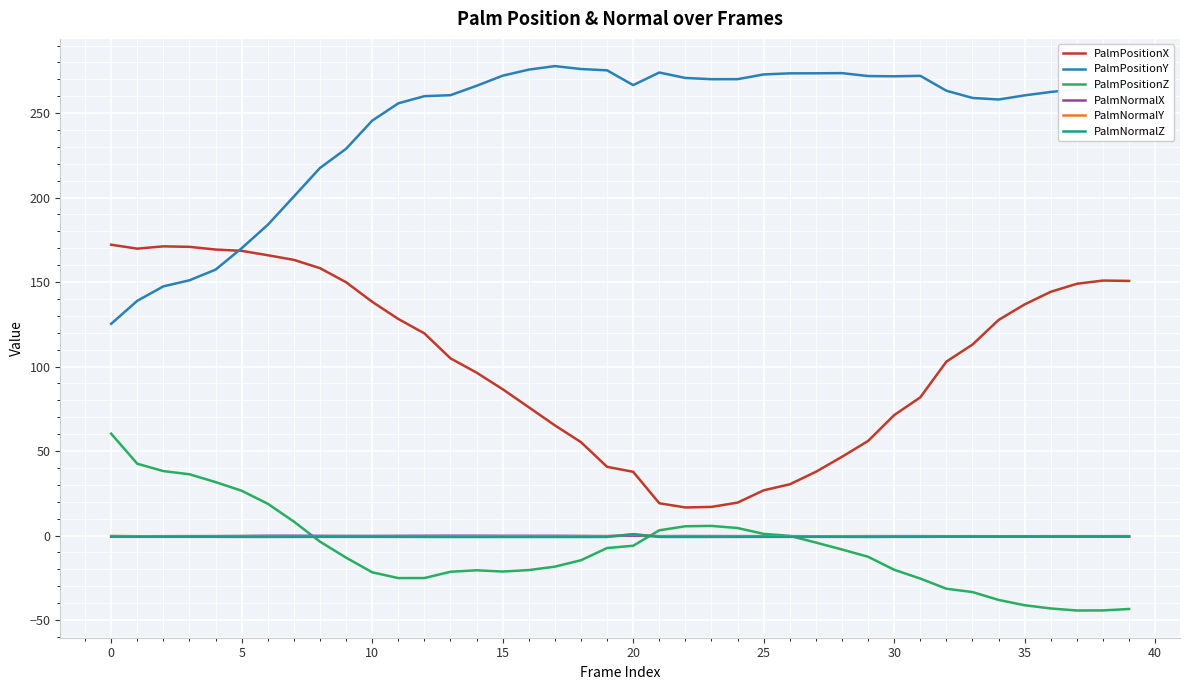

What is the maximum value shown in the chart?

277.8